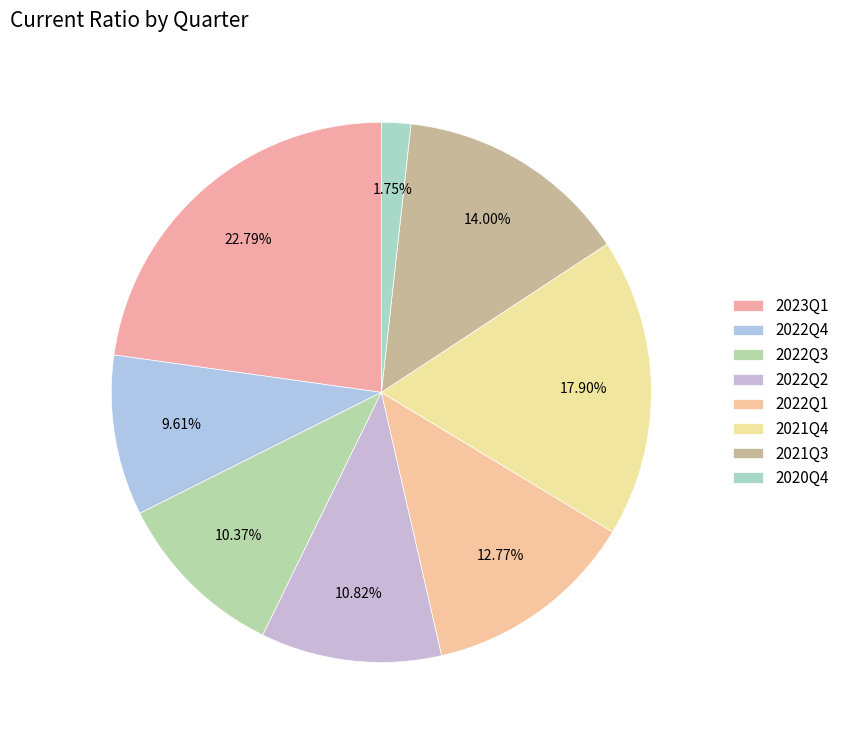

Do 2022Q1 and 2020Q4 together represent more than half of the pie?

No